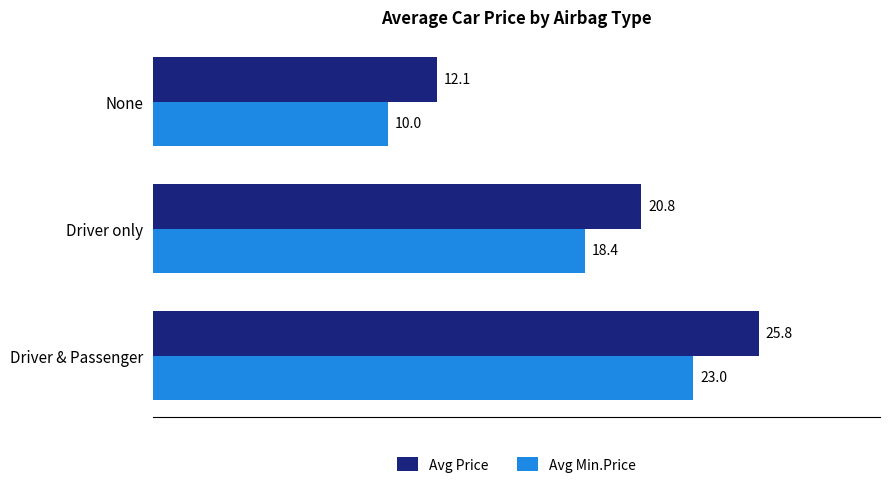

Which series has the widest spread of values?

Avg Price